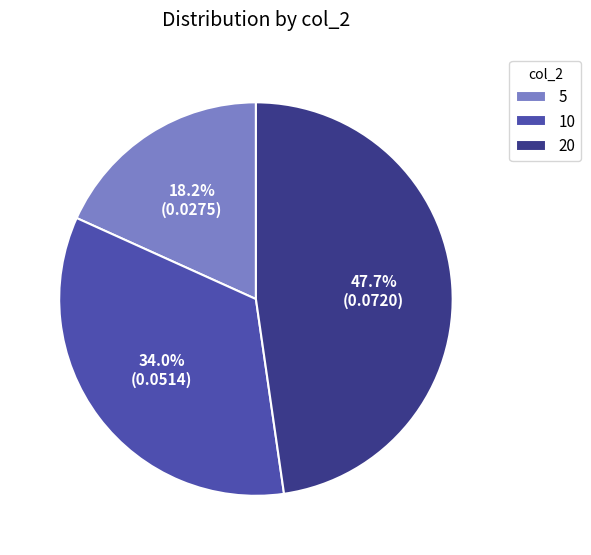

What percentage do 5 and 10 together represent?

52.3%